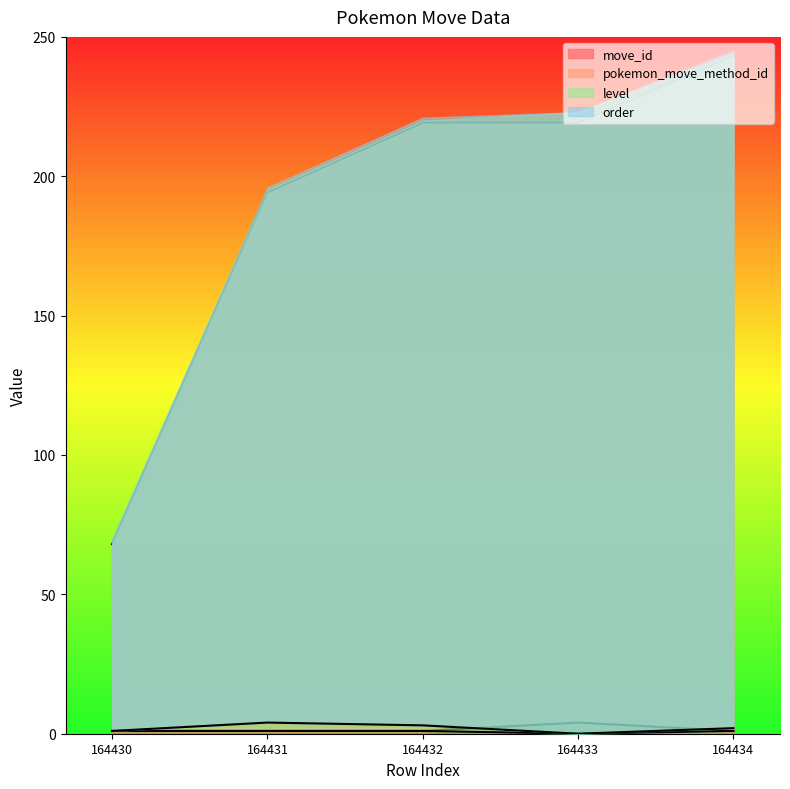

True or false: level and move_id intersect in this chart.

False